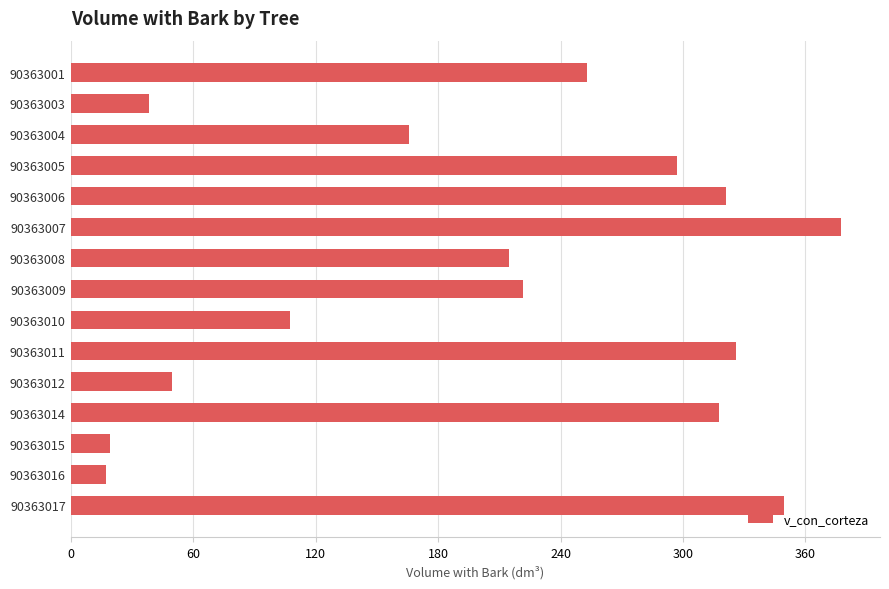

What is the ratio of the value at 90363008 to the value at 90363003?

5.6